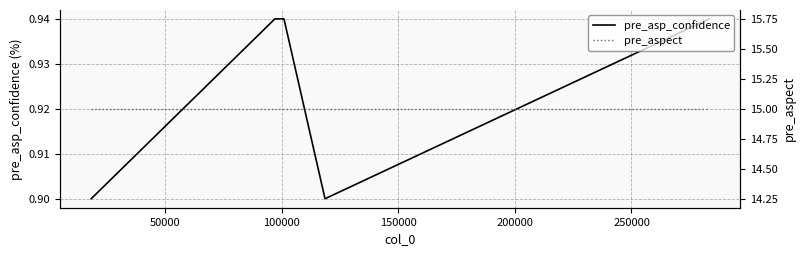

Count the number of categories in the chart.

5